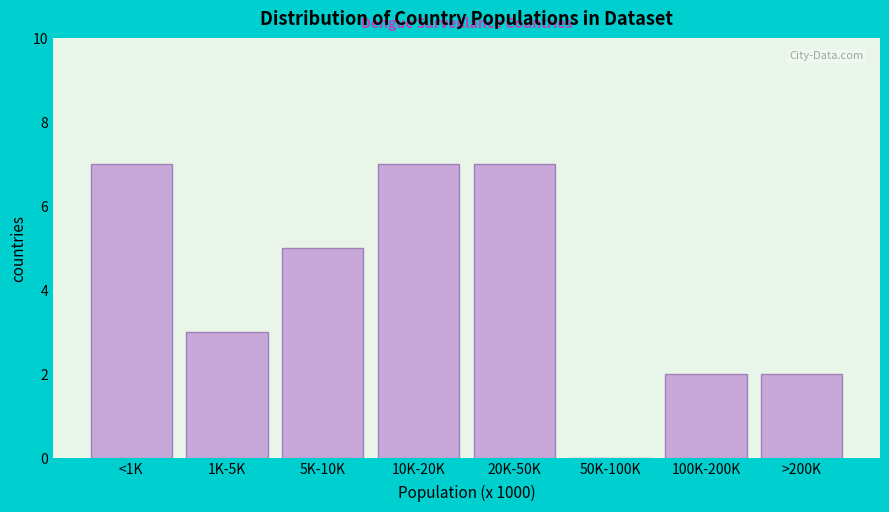

Reading right to left, what are all the values shown in this chart?

>200K=2	100K-200K=2	50K-100K=0	20K-50K=7	10K-20K=7	5K-10K=5	1K-5K=3	<1K=7